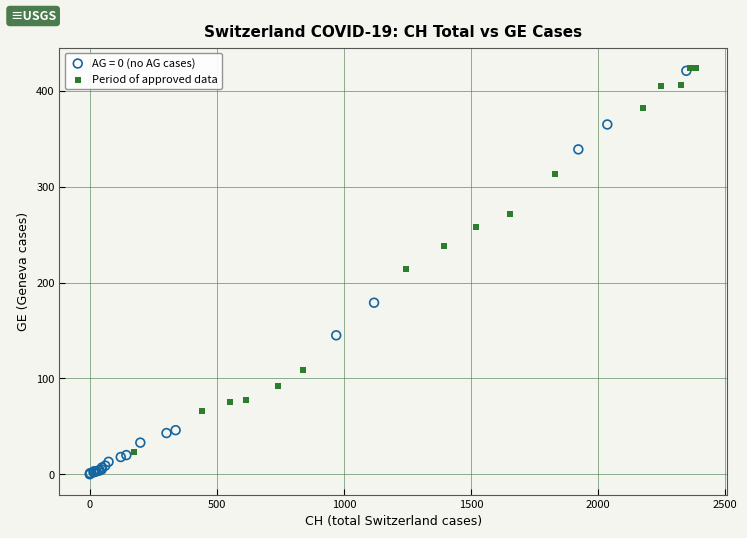

Which series has the largest Y range (max minus min)?

AG = 0 (no AG cases)